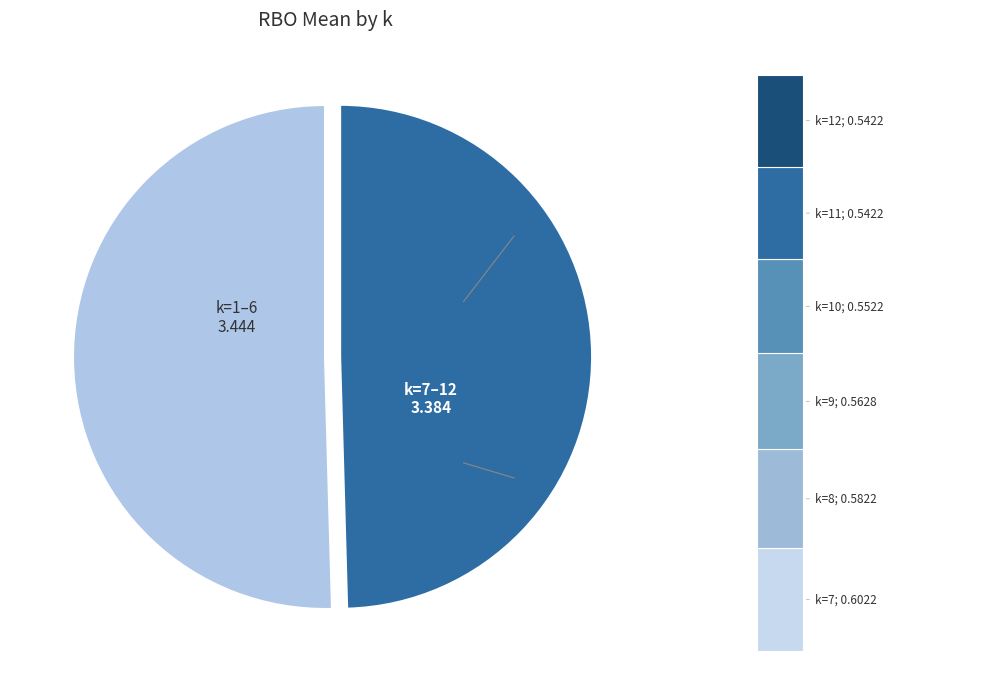

Does 7 account for over 50% of the chart?

No